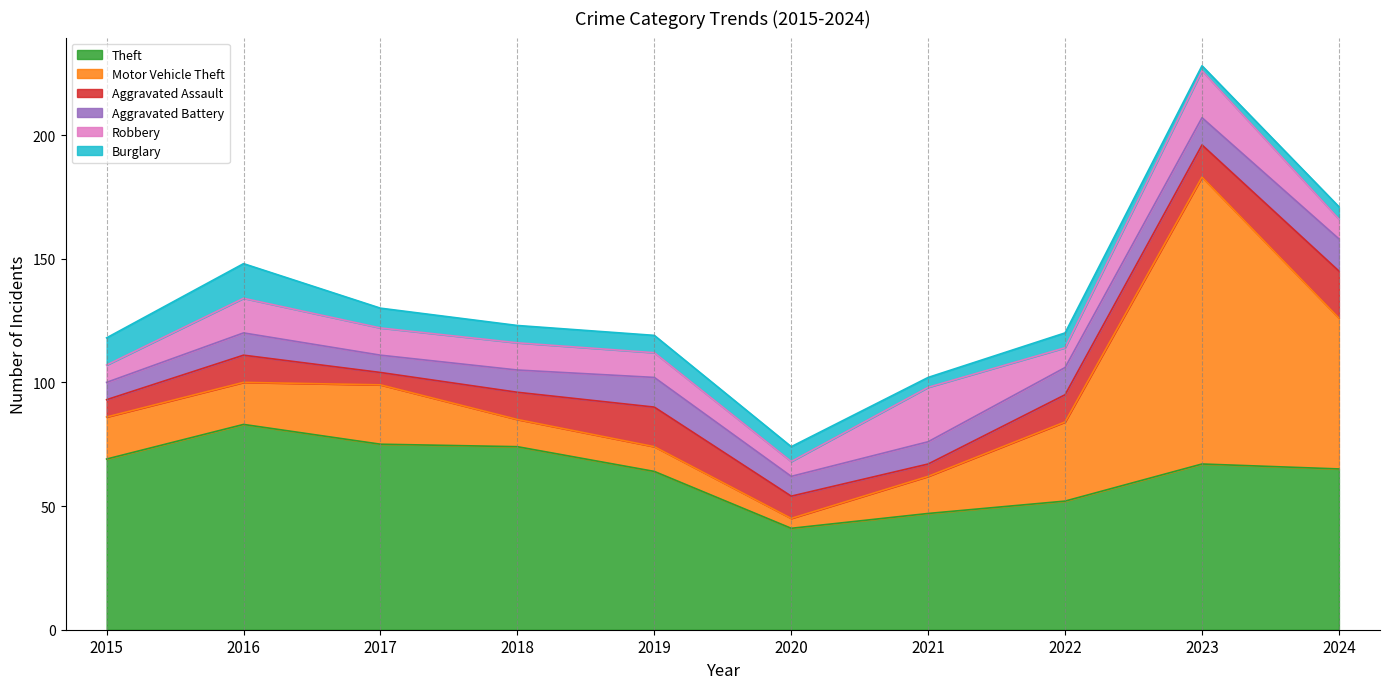

Reading right to left, extract all data points from this chart.

Theft: 2024=65	2023=67	2022=52	2021=47	2020=41	2019=64	2018=74	2017=75	2016=83	2015=69
Motor Vehicle Theft: 2024=61	2023=116	2022=32	2021=15	2020=4	2019=10	2018=11	2017=24	2016=17	2015=17
Aggravated Assault: 2024=19	2023=13	2022=11	2021=5	2020=9	2019=16	2018=11	2017=5	2016=11	2015=7
Aggravated Battery: 2024=13	2023=11	2022=11	2021=9	2020=8	2019=12	2018=9	2017=7	2016=9	2015=7
Robbery: 2024=8	2023=19	2022=8	2021=22	2020=6	2019=10	2018=11	2017=11	2016=14	2015=7
Burglary: 2024=5	2023=2	2022=6	2021=4	2020=6	2019=7	2018=7	2017=8	2016=14	2015=11